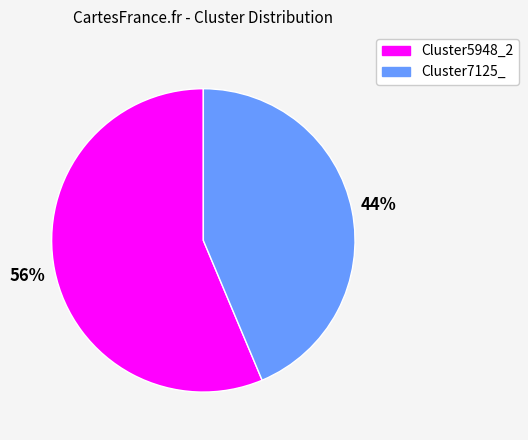

Which has a higher value, Cluster5948_2 or Cluster7125_?

Cluster5948_2